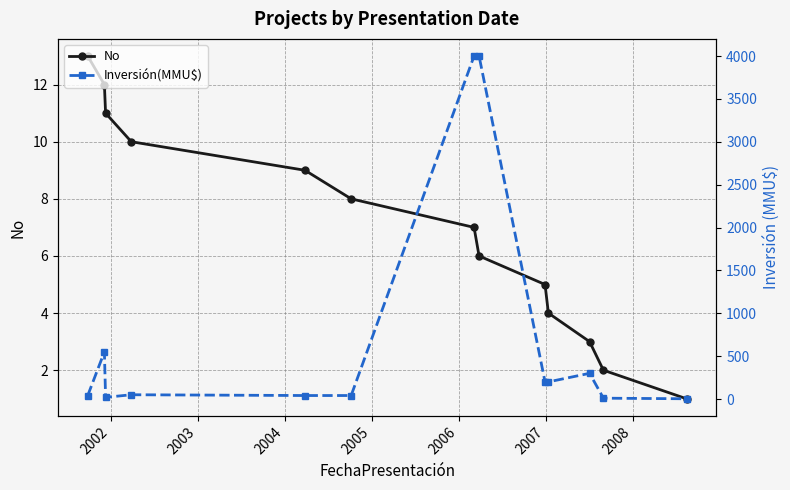

What is the difference between the second highest and minimum values in the Inversión(MMU$) series?

3996.8